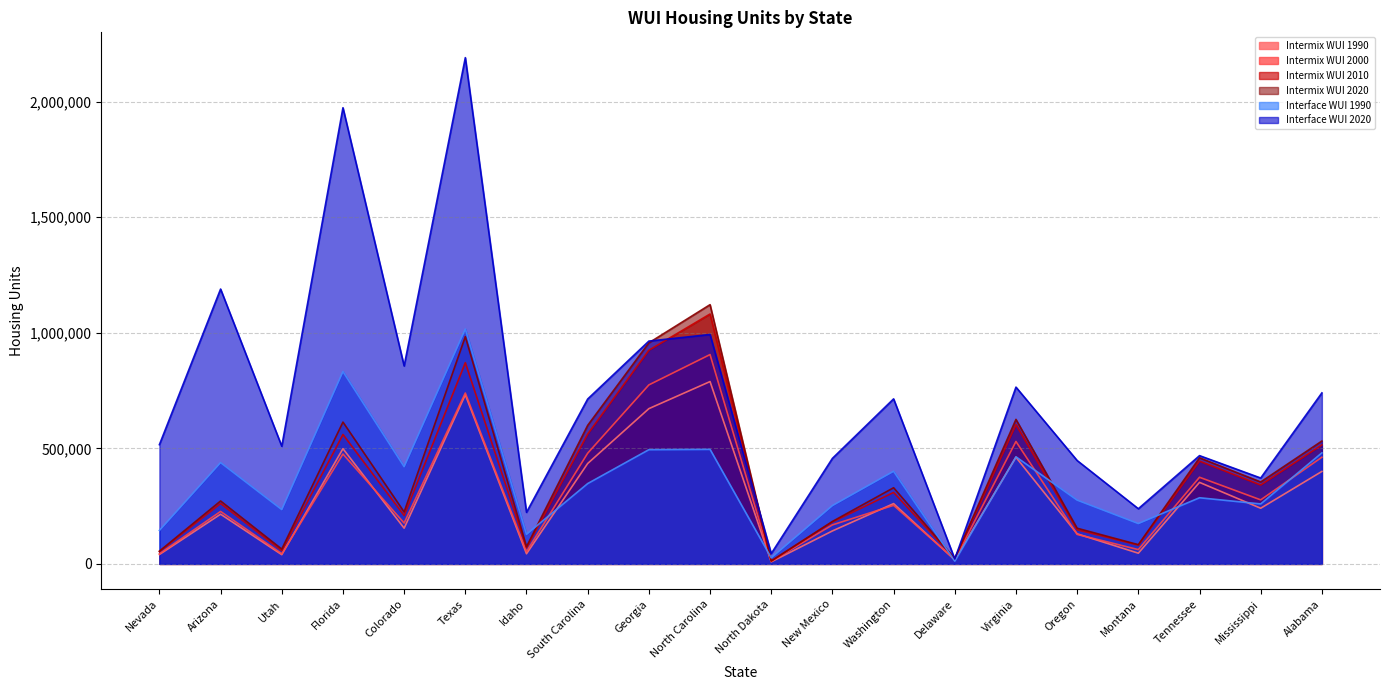

Rank the series by their maximum value, from highest to lowest.

Interface WUI 2020, Intermix WUI 2020, Intermix WUI 2010, Interface WUI 1990, Intermix WUI 2000, Intermix WUI 1990